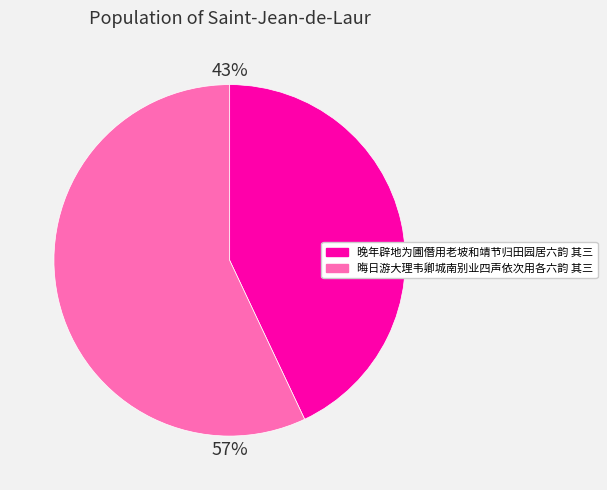

To the nearest percent, what percentage of the pie is 晦日游大理韦卿城南别业四声依次用各六韵 其三?

57%